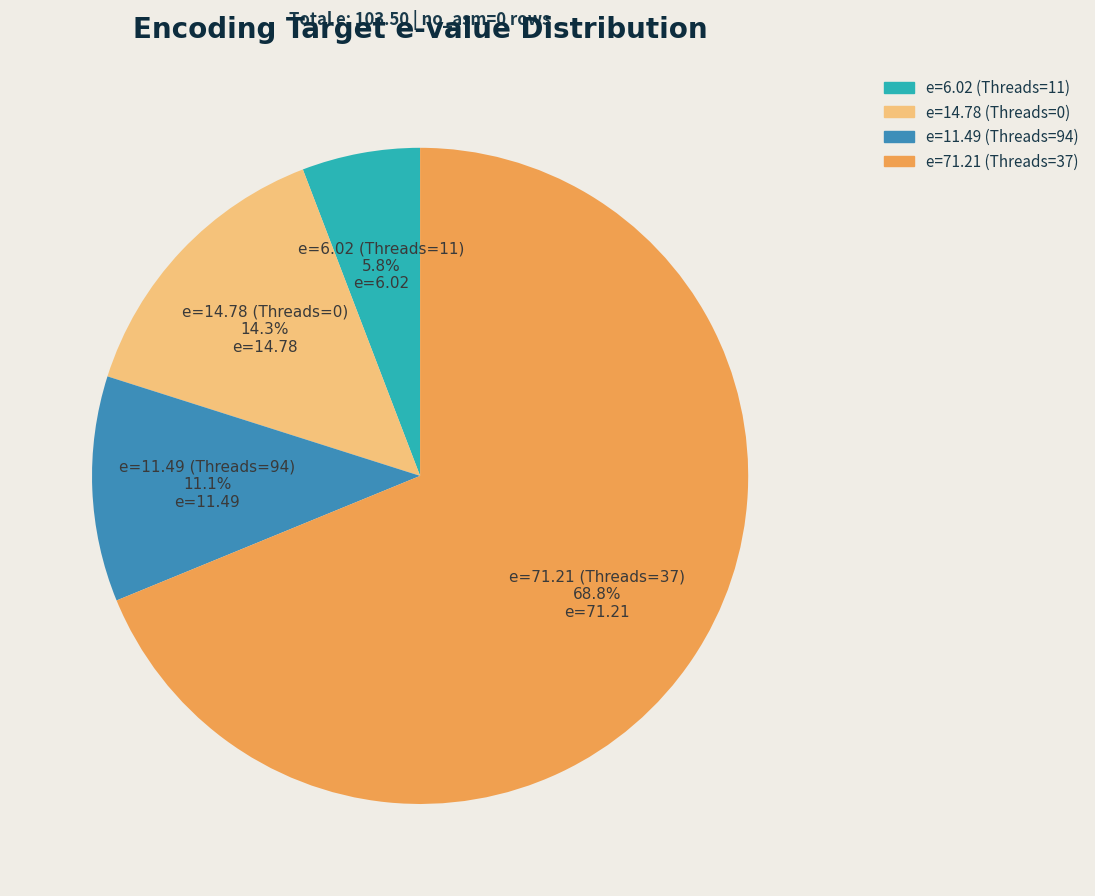

To the nearest percent, what is the difference between the largest and smallest slice percentages?

63%